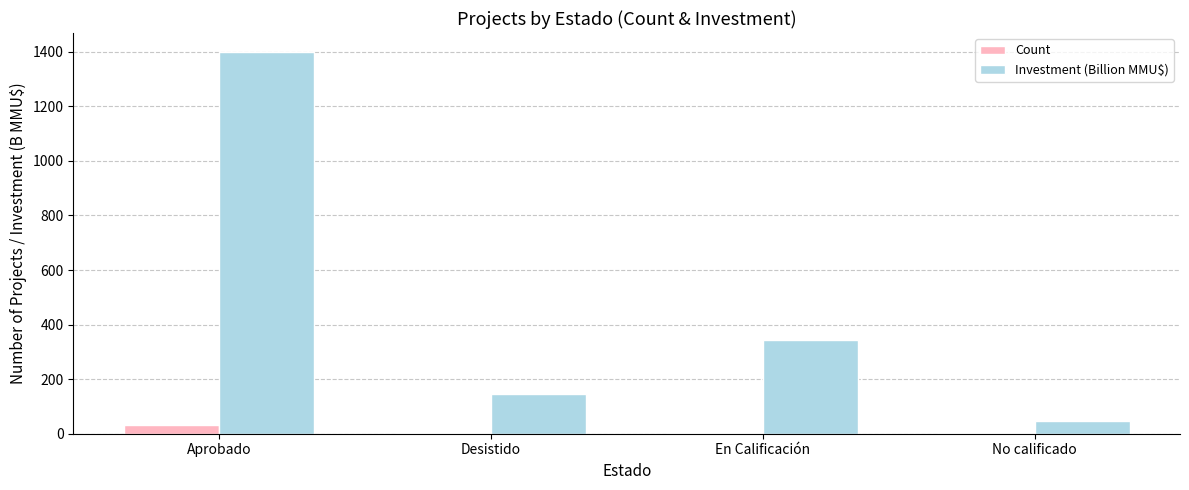

The value of Investment (Billion MMU$) at No calificado is 48.0. True or false?

True